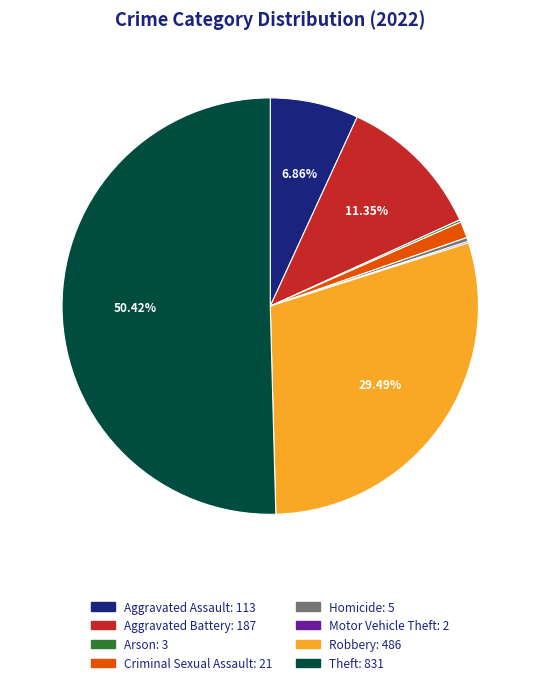

Approximately how many times larger is the value at Aggravated Assault compared to Homicide?

22.6